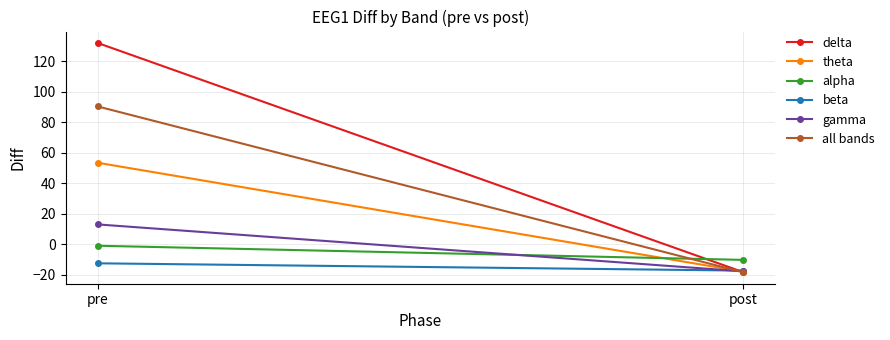

What is the value of the gamma point at the 1st from the left?

13.0